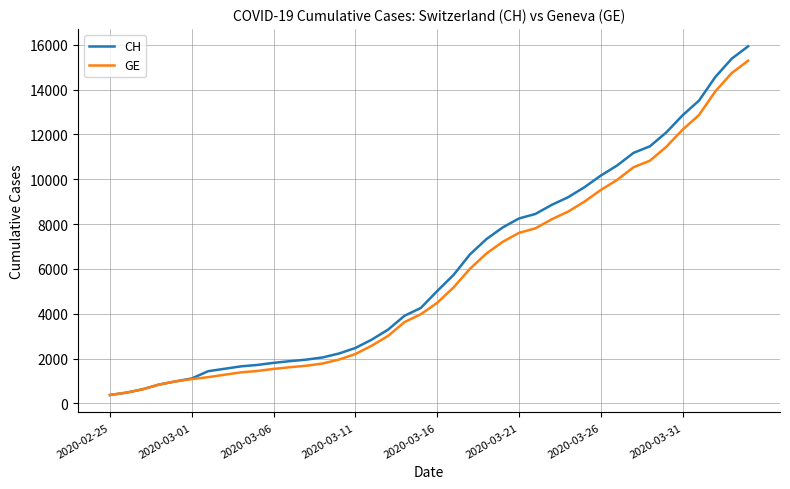

What is the maximum value shown in the chart?

15926